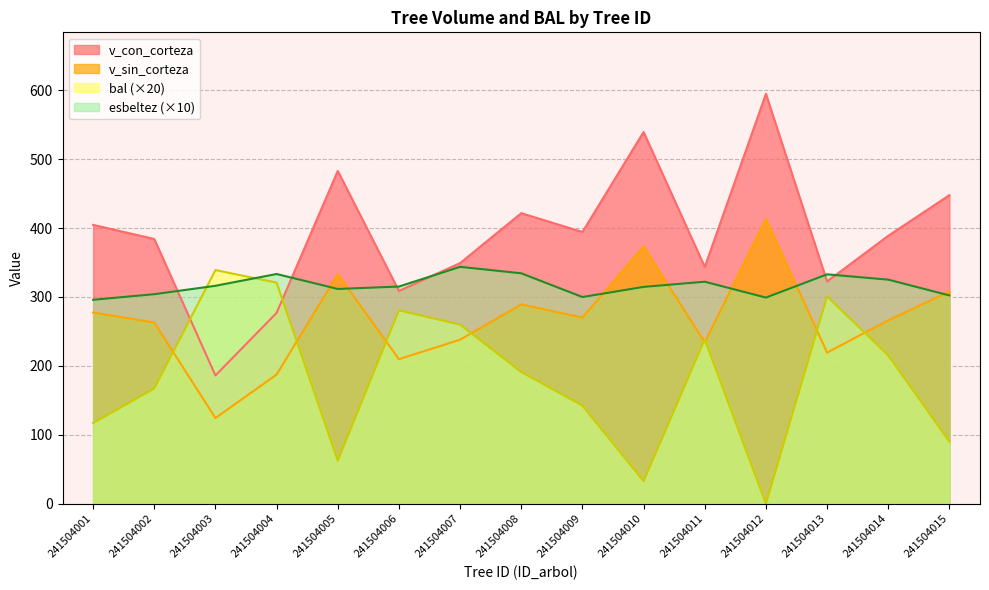

At which label does v_sin_corteza first exceed 266?

241504001